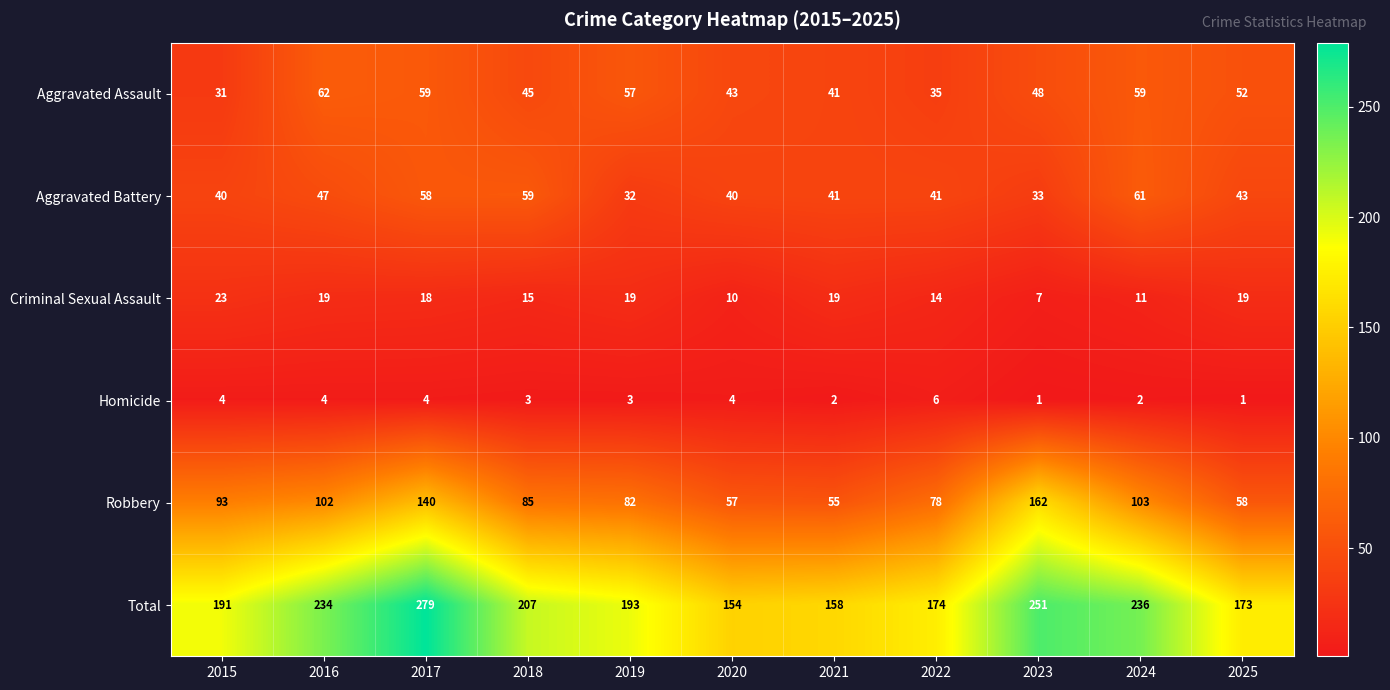

What is the difference between the highest and lowest values at 2016?

230